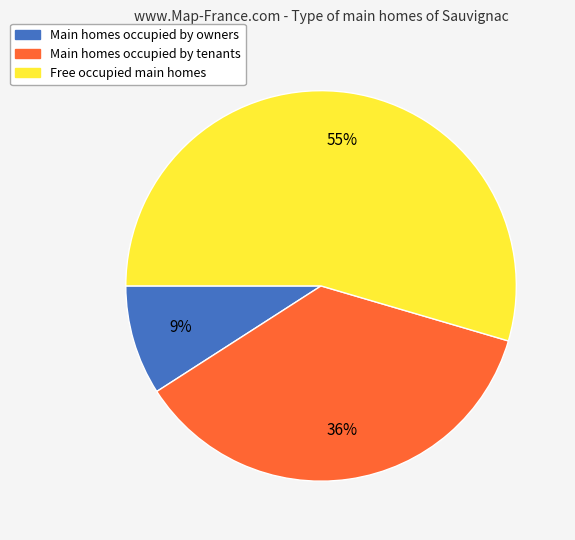

To the nearest percent, what is the average slice percentage?

33%